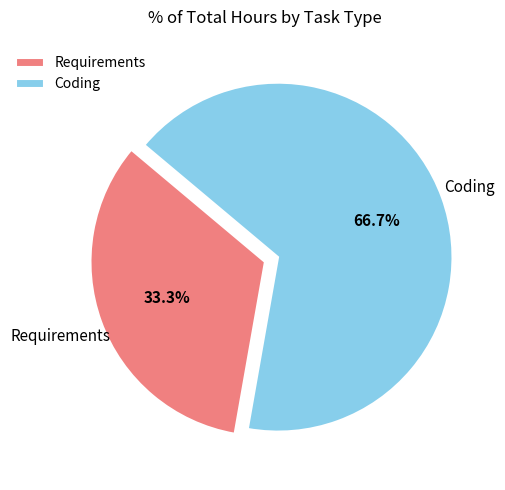

What is the largest slice in the pie chart?

Coding